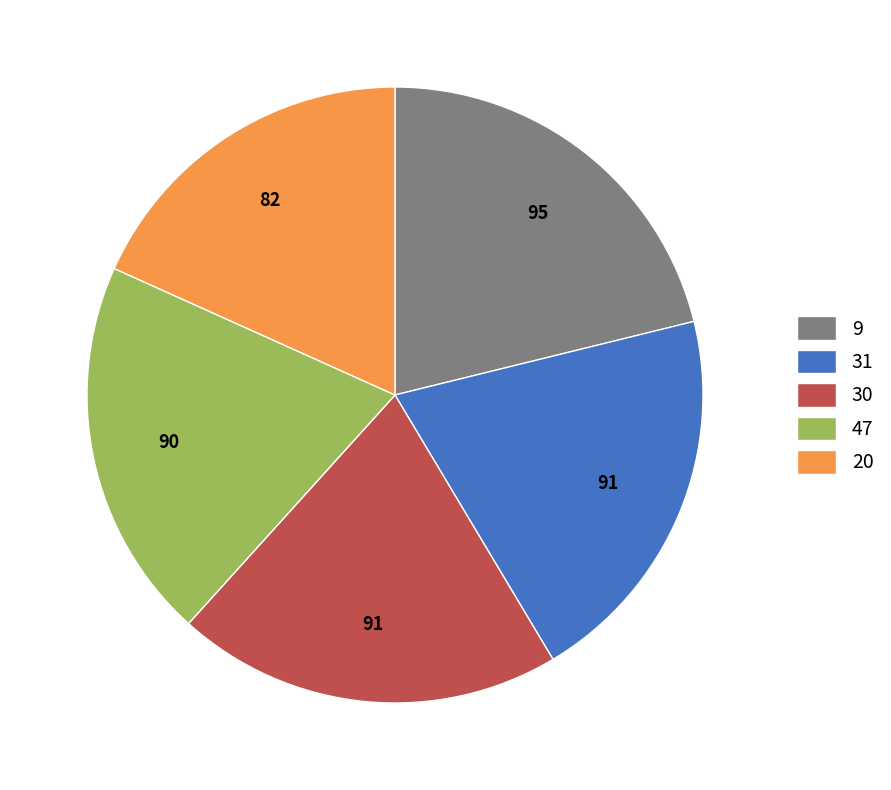

How many segments does this pie chart have?

5